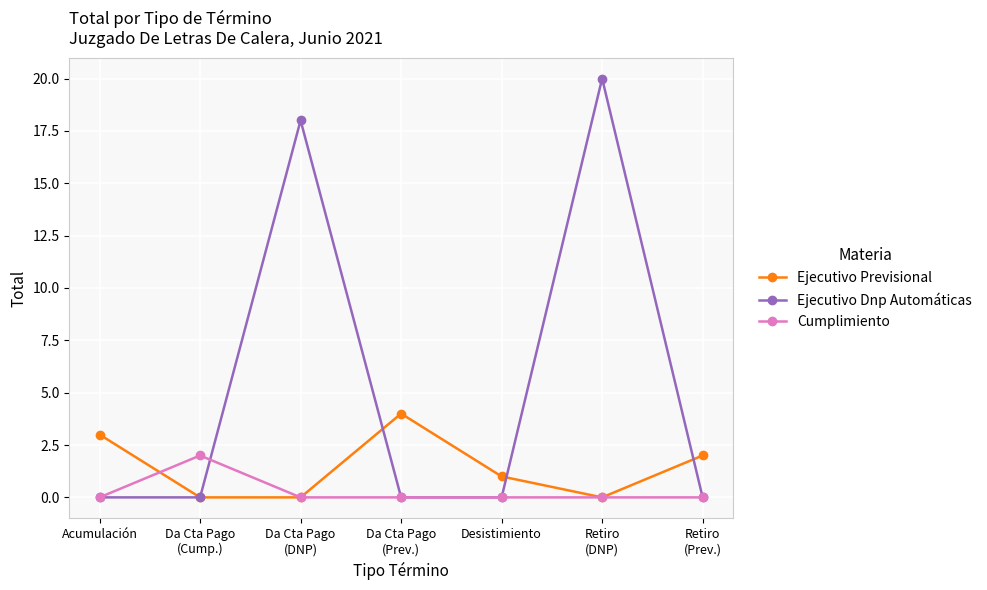

Rank the series by their maximum value, from highest to lowest.

Ejecutivo Dnp Automáticas, Ejecutivo Previsional, Cumplimiento